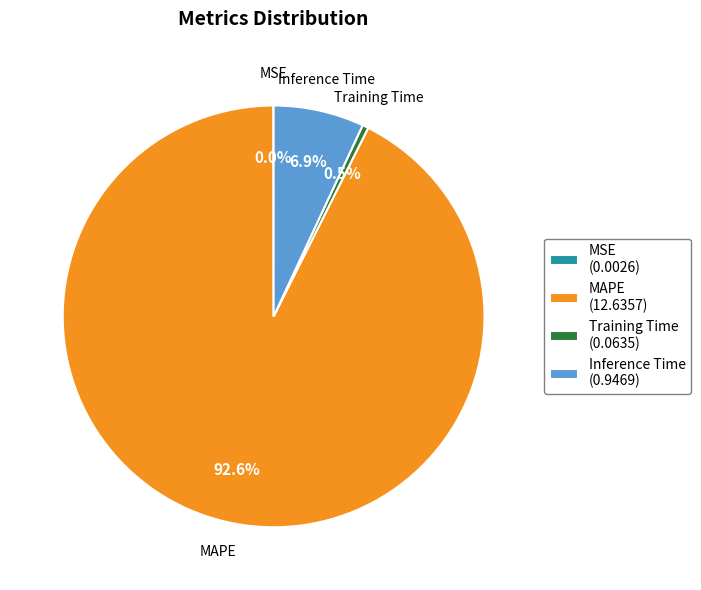

Is there a majority slice in this chart?

Yes